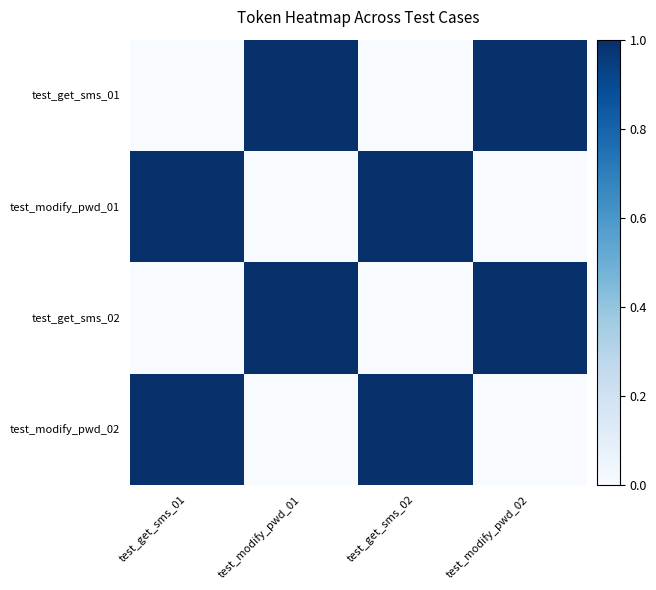

Which series has the largest total across all categories?

test_get_sms_01